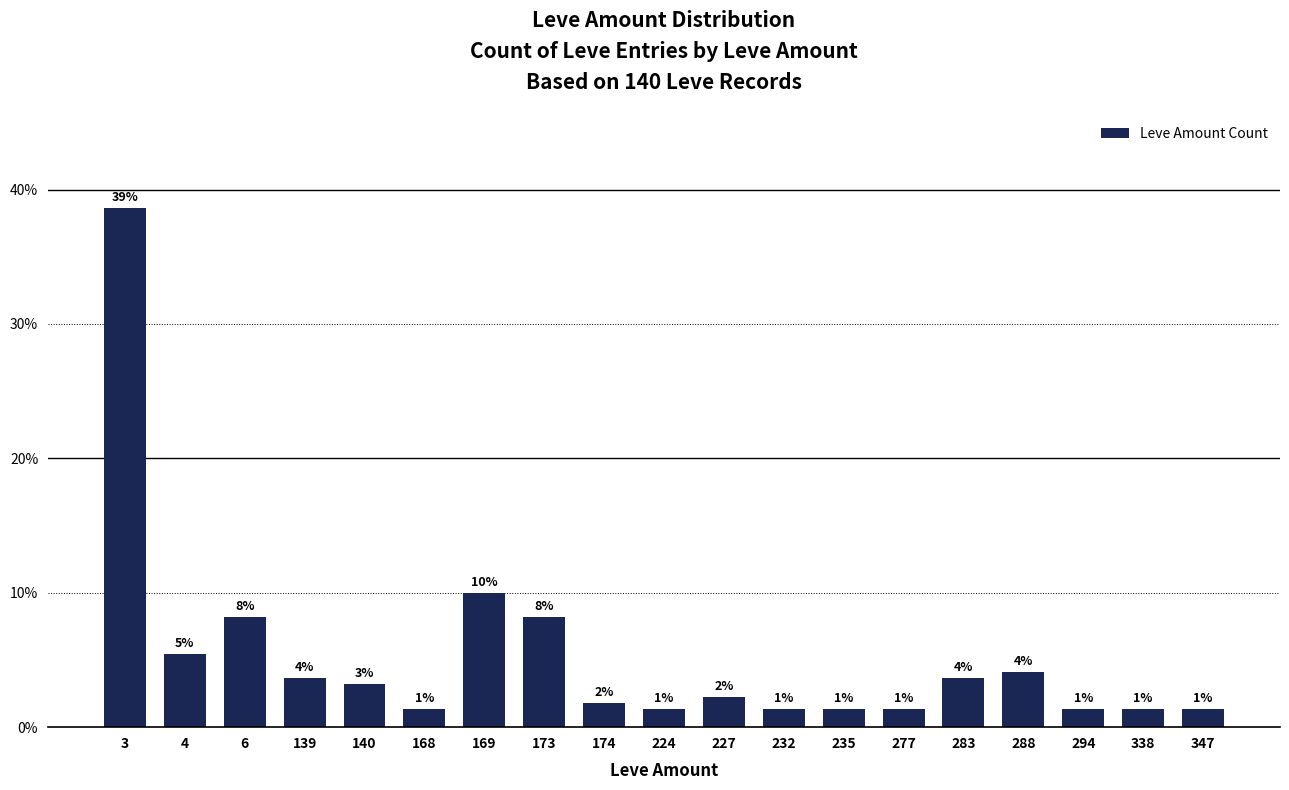

What is the average value?

5.3